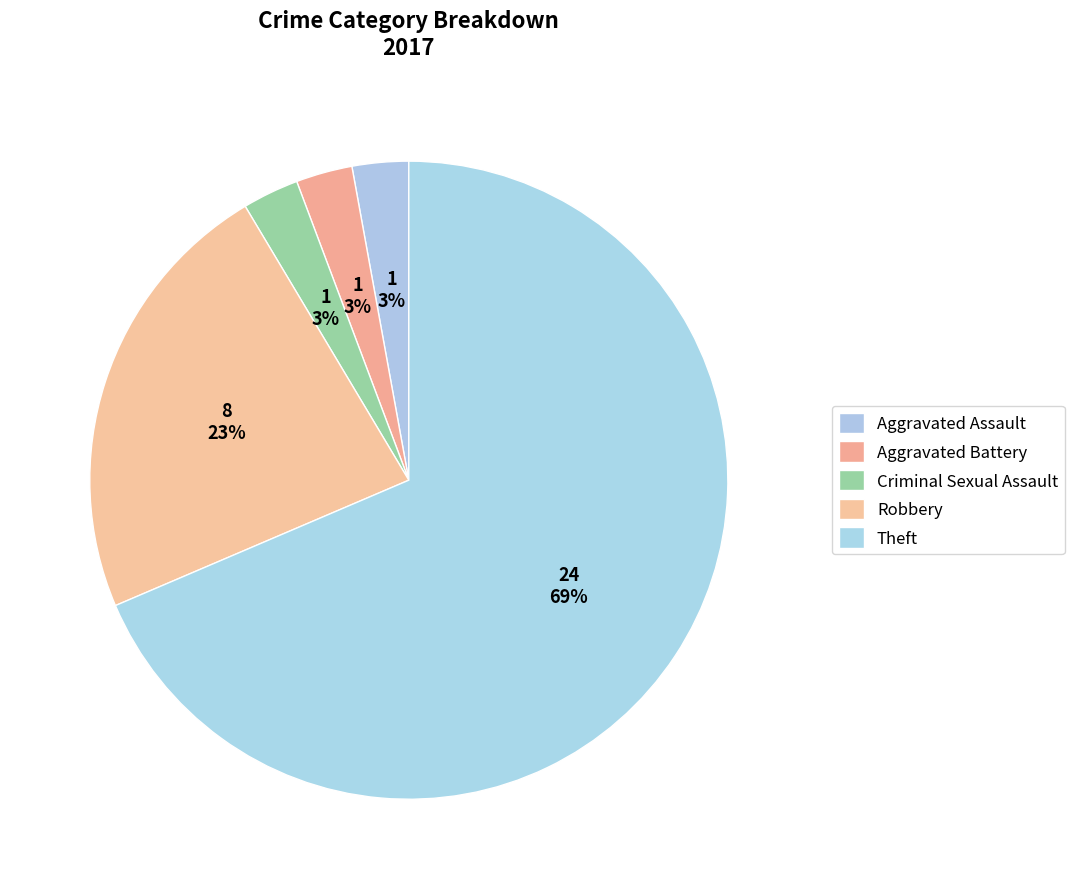

Which slice is the largest?

Theft